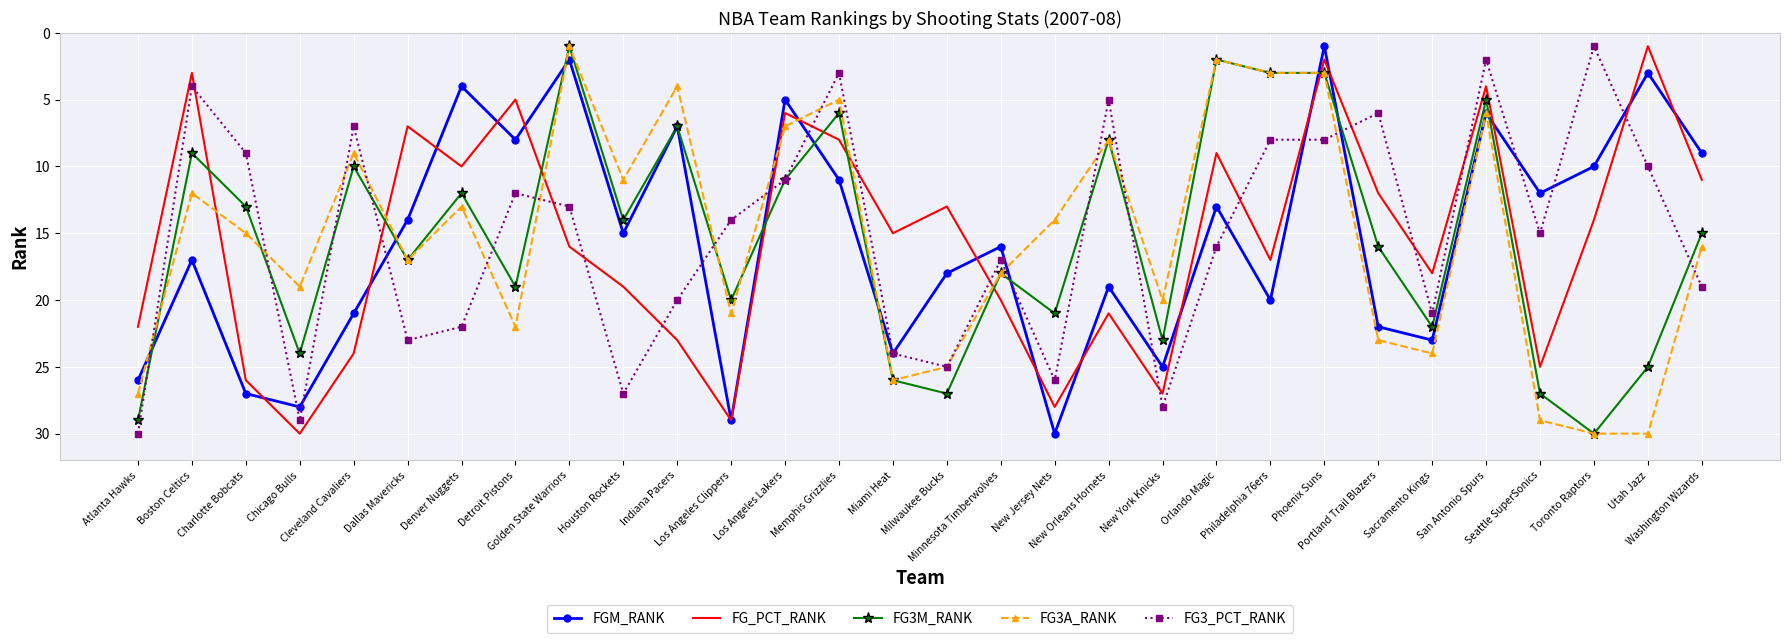

Where is the first local minimum for FG_PCT_RANK?

Boston Celtics